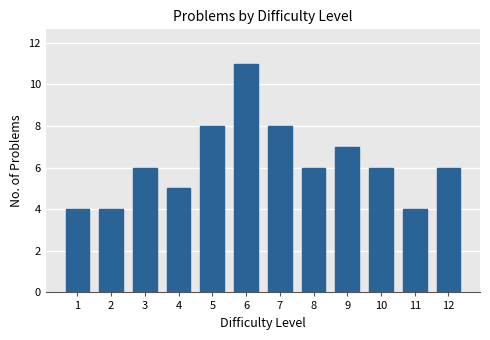

What is the approximate value at 9?

7